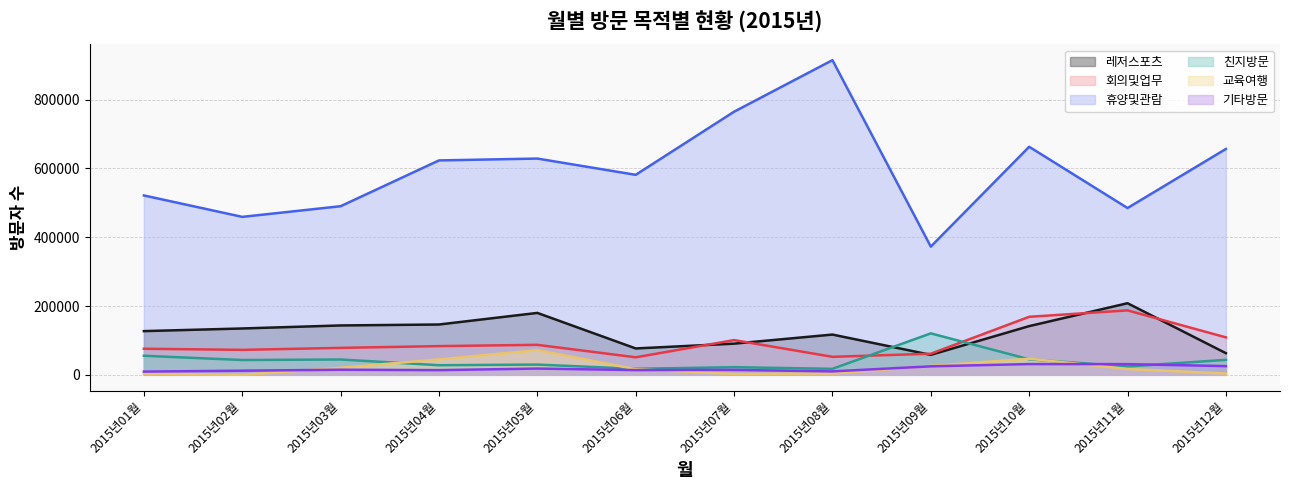

What is the highest value of the 휴양및관람 series?

914476